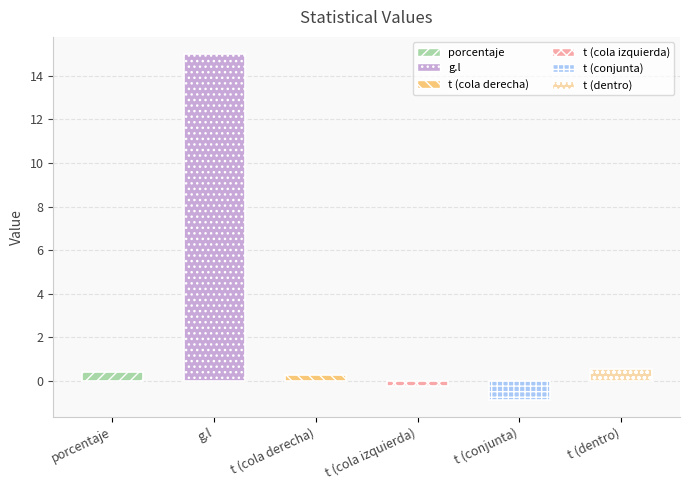

What is the average value?

2.5